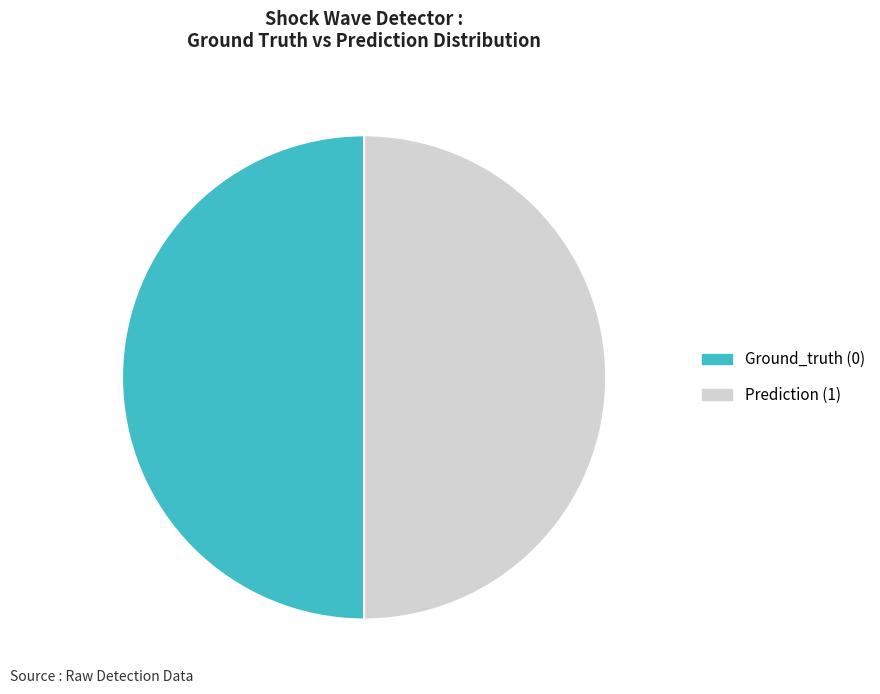

What is the ratio of the value at Prediction (1) to the value at Ground_truth (0)?

1.0